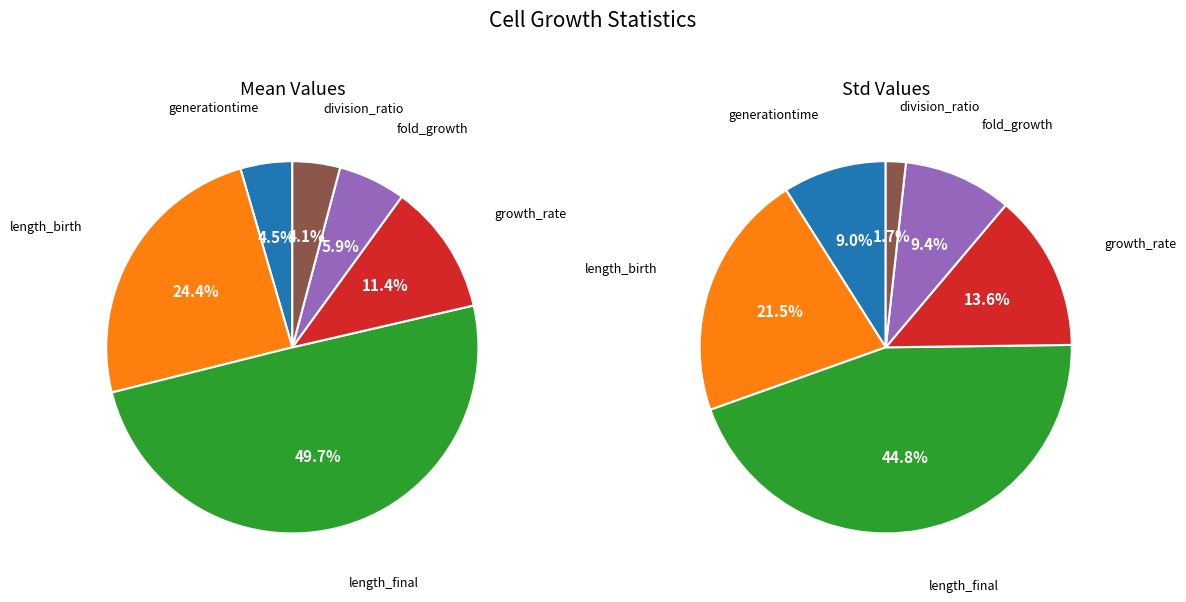

Which category has the smallest portion of the pie?

division_ratio